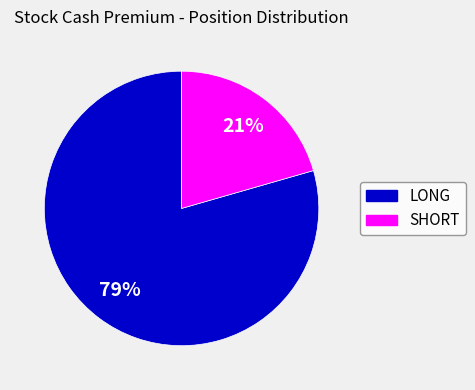

Does any single category account for the majority?

Yes